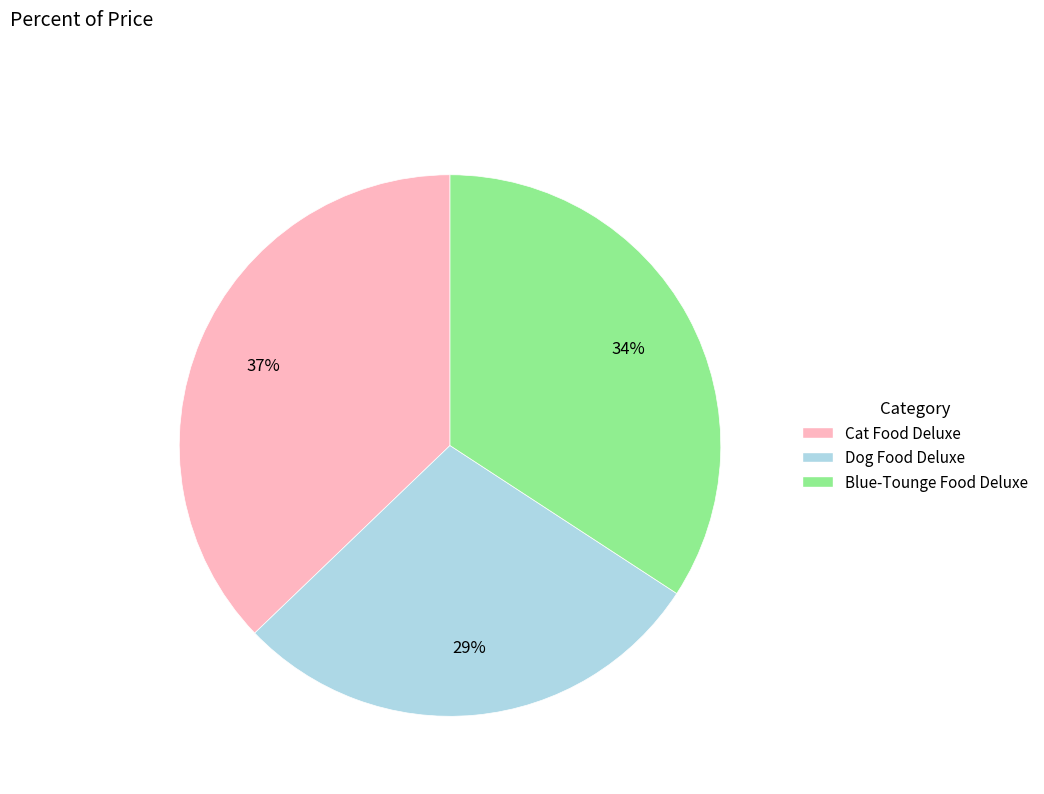

To the nearest percent, what is the average slice percentage?

33%